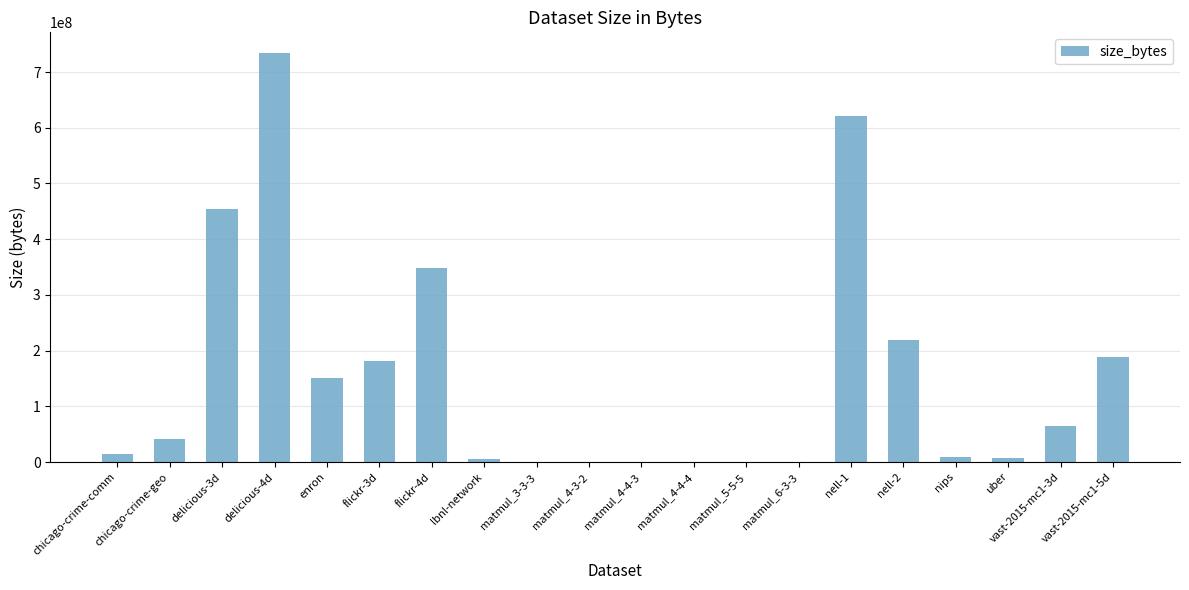

The value at vast-2015-mc1-3d is 65391600. True or false?

True